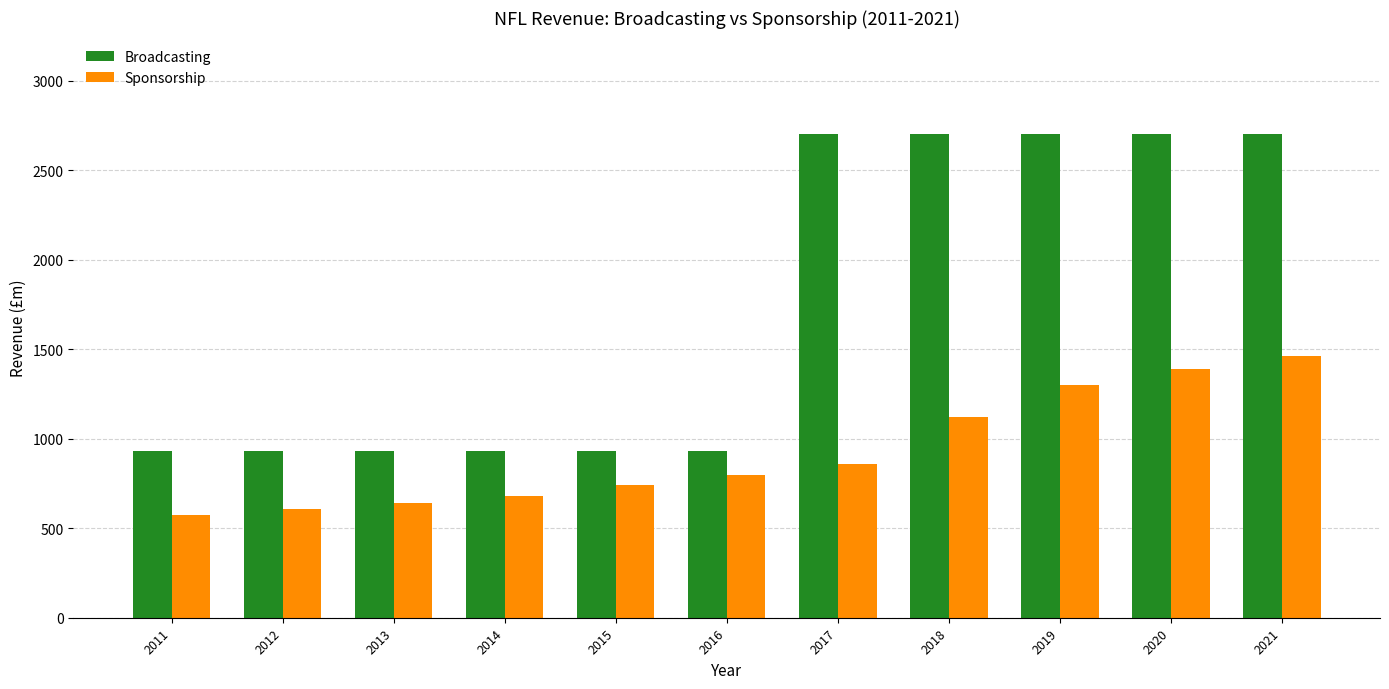

Rank the series by their average value, from lowest to highest.

Sponsorship, Broadcasting